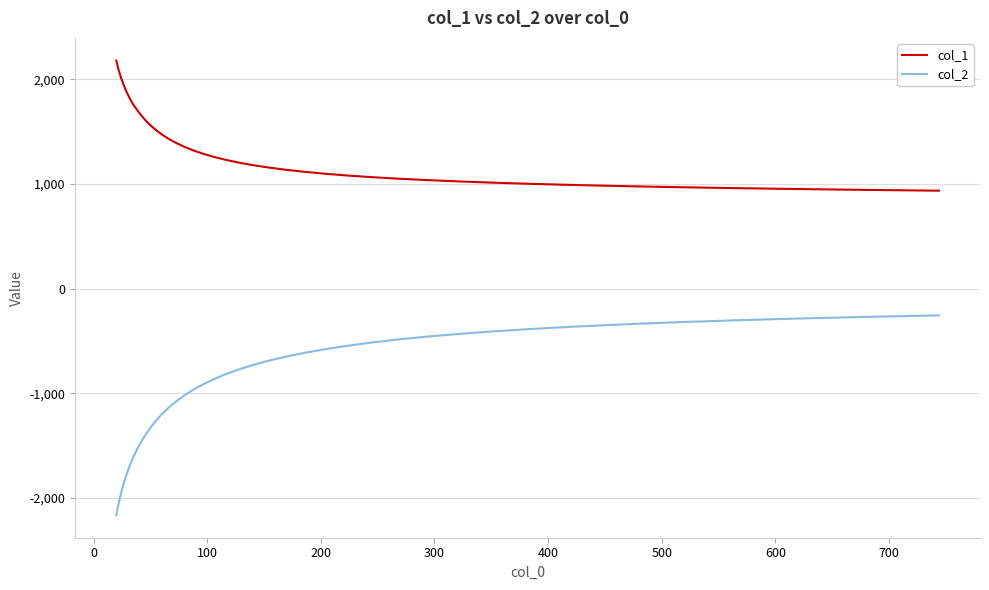

What is the minimum value shown in the chart?

-2163.2